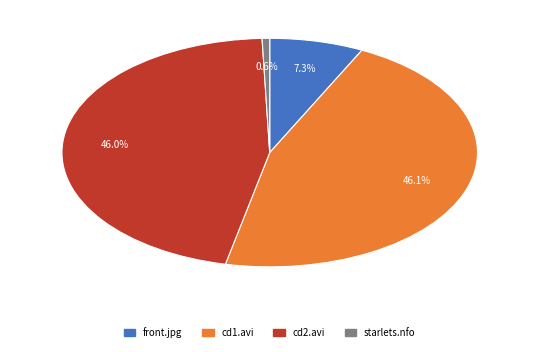

Is there a majority slice in this chart?

No